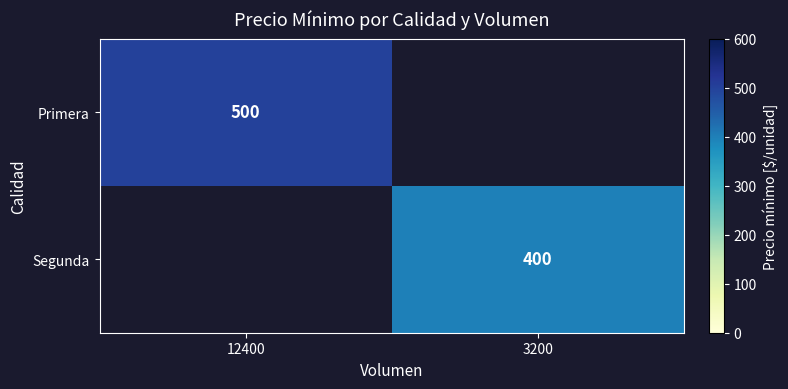

The Segunda series shows 400 at 3200. True or false?

True